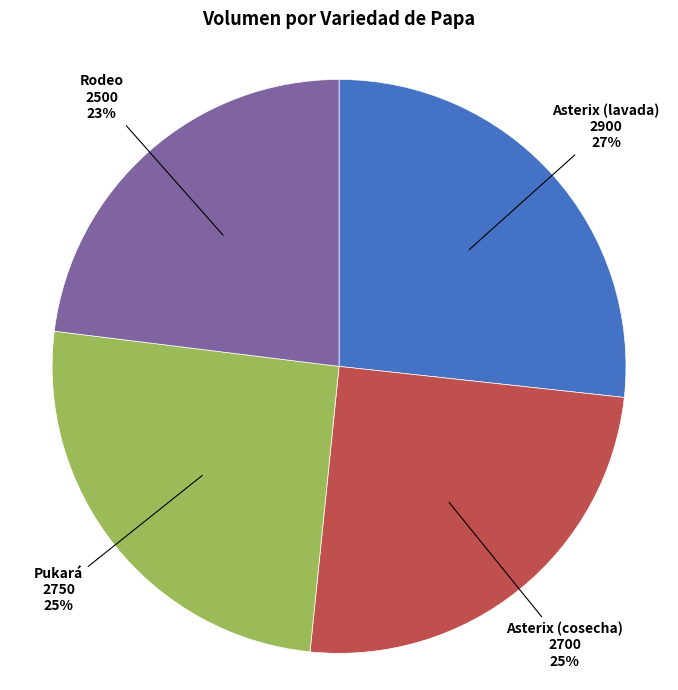

To the nearest percent, what is the difference between the largest and smallest slice percentages?

4%